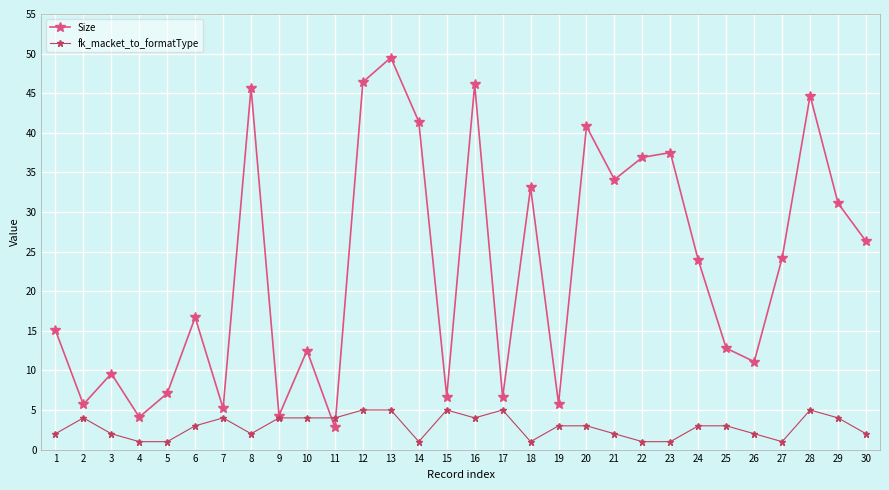

Is it true that fk_macket_to_formatType equals 4.0 at 11?

True